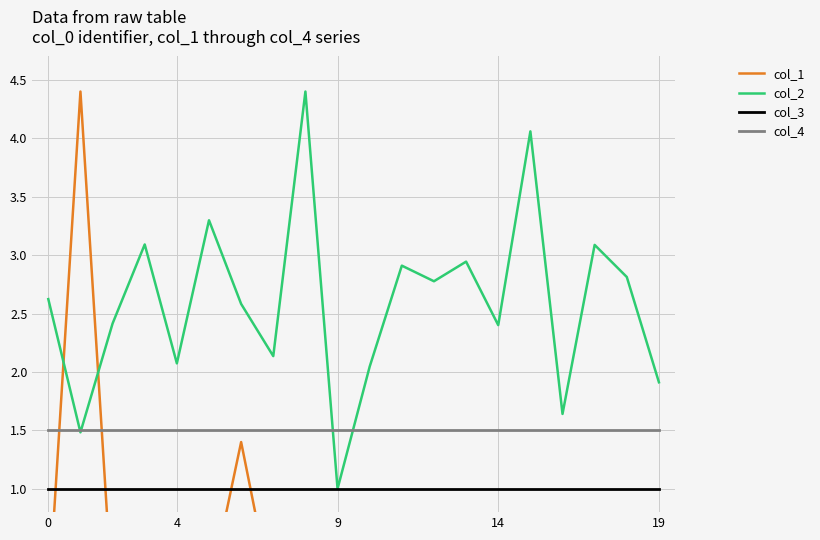

True or false: col_3 has a value of 1.0 at 12.

True